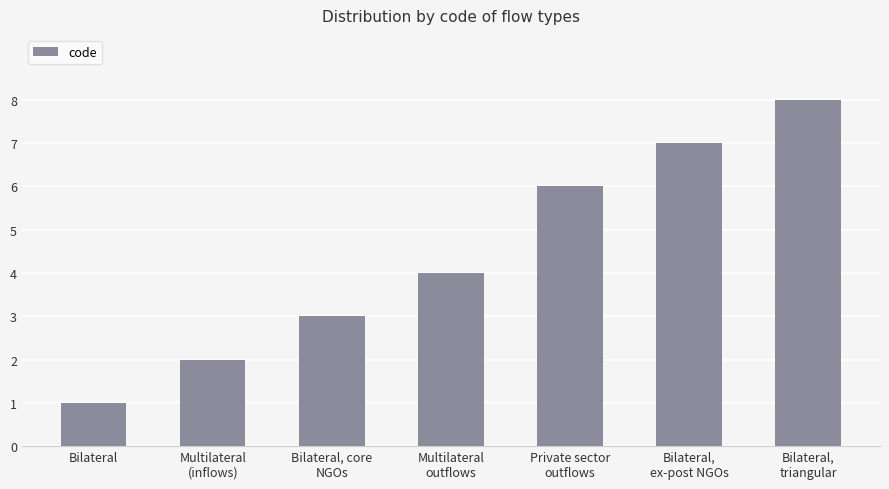

What is the label of the 1st bar from the right?

Bilateral,
triangular